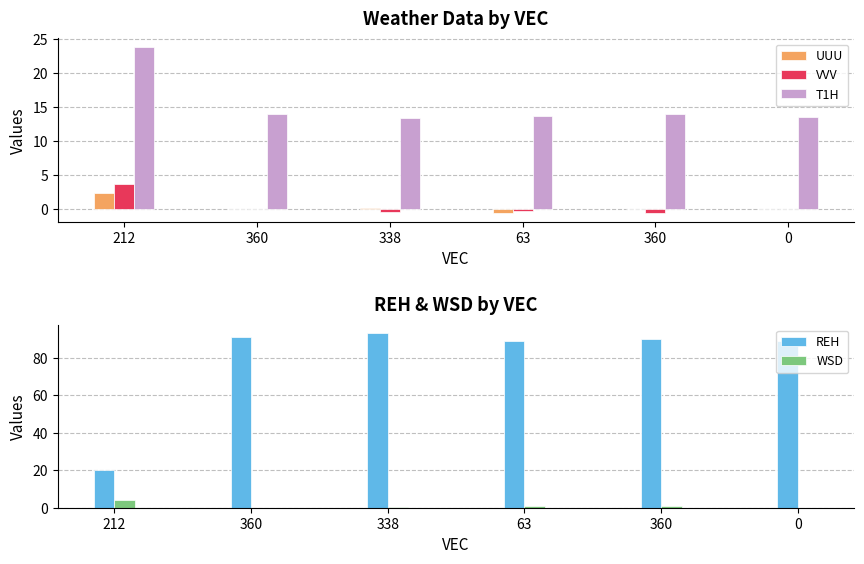

Reading right to left, list all the values displayed in this chart.

UUU: 0.0	0.0	-0.5	0.2	0.0	2.3
VVV: 0.0	-0.6	-0.2	-0.4	0.0	3.7
T1H: 13.5	13.9	13.7	13.4	14.0	23.8
REH: 89.0	90.0	89.0	93.0	91.0	20.0
WSD: 0.1	0.7	0.7	0.5	0.1	4.3